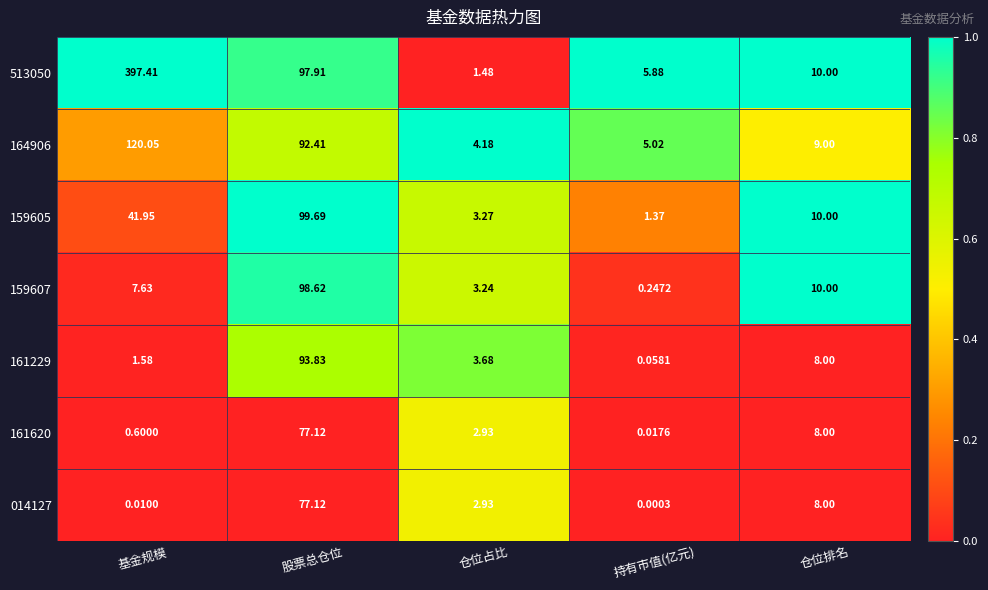

At which category is the sum across all series the highest?

股票总仓位